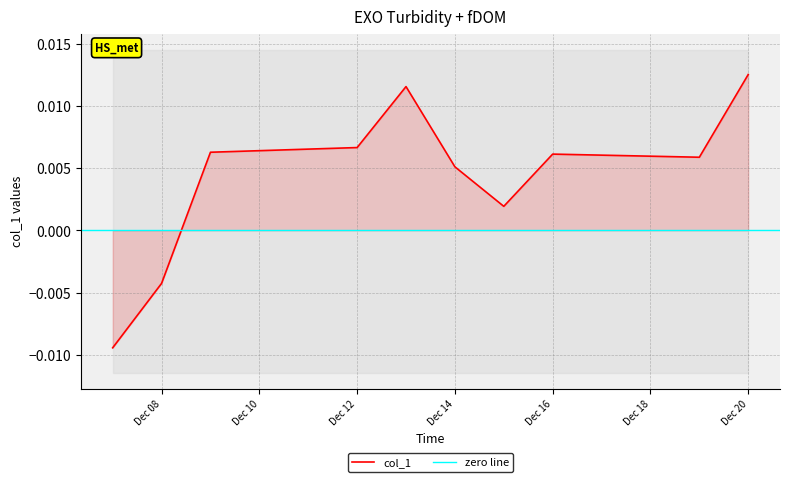

Rank the categories by value from highest to lowest.

2016-12-20, 2016-12-13, 2016-12-12, 2016-12-09, 2016-12-16, 2016-12-19, 2016-12-14, 2016-12-15, 2016-12-08, 2016-12-07